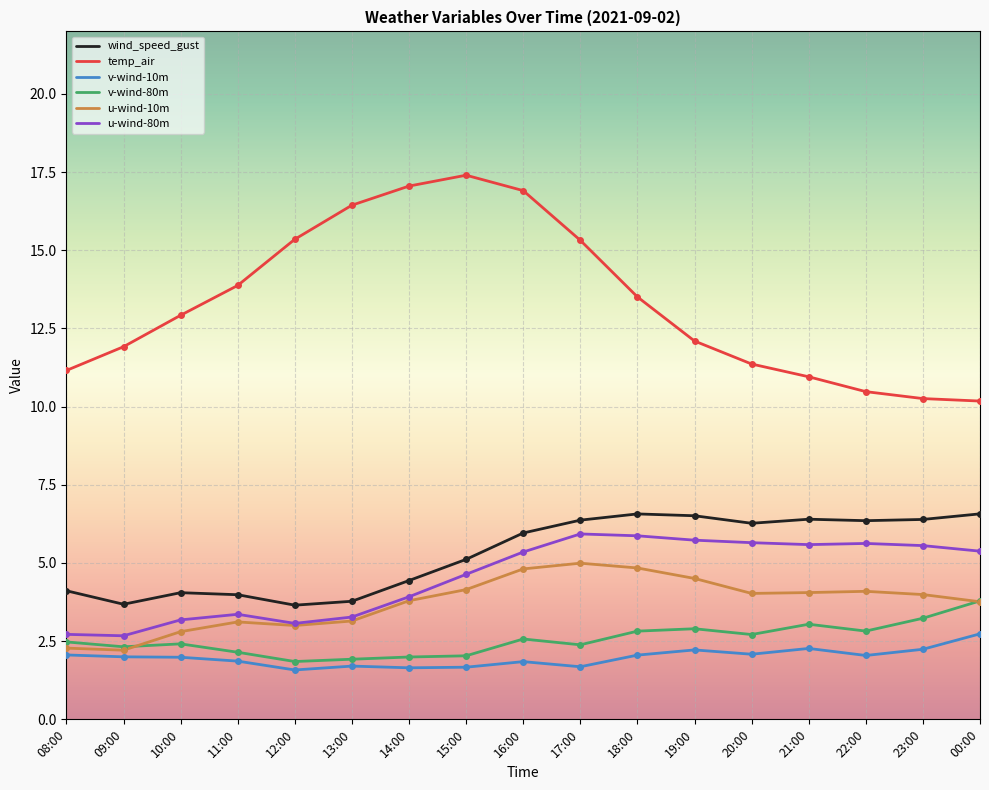

True or false: u-wind-10m and temp_air cross at least once.

False